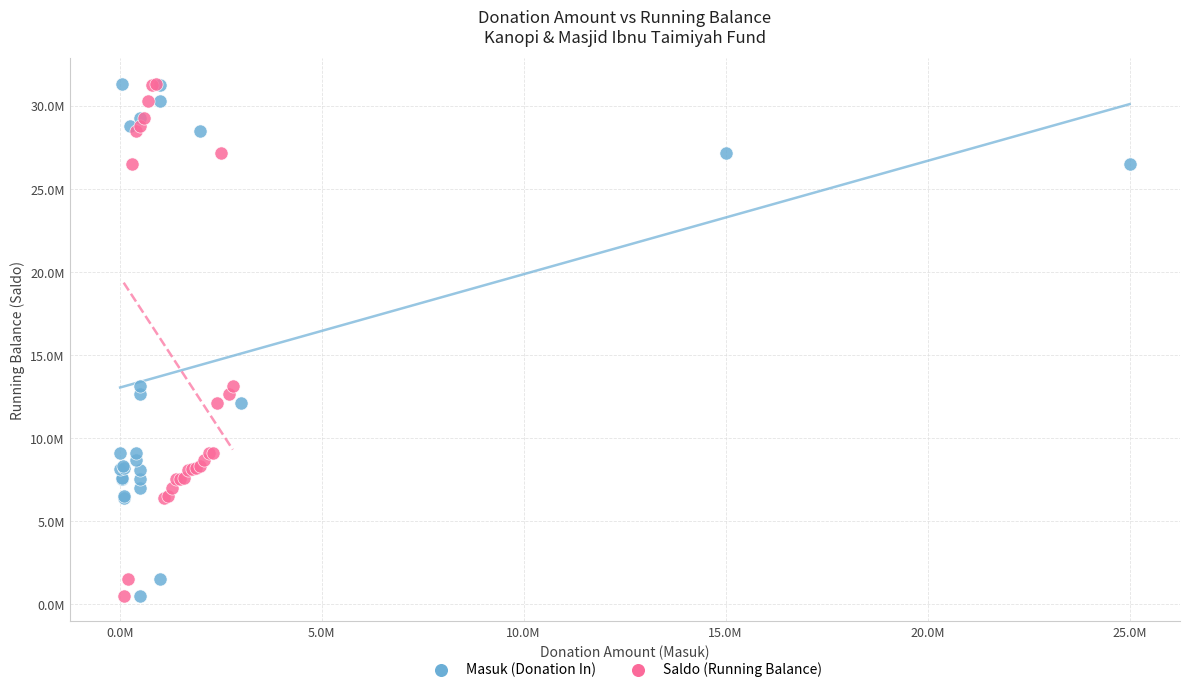

What are all the series names shown in the legend?

Masuk (Donation In), Saldo (Running Balance)